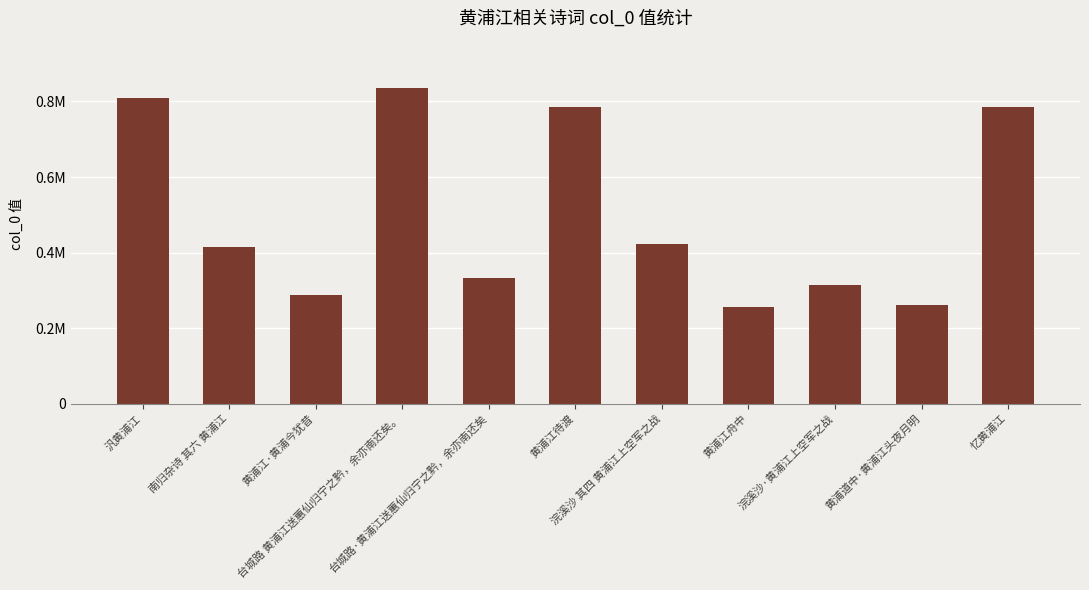

What position from the right is 黄浦江·黄浦今犹昔?

9